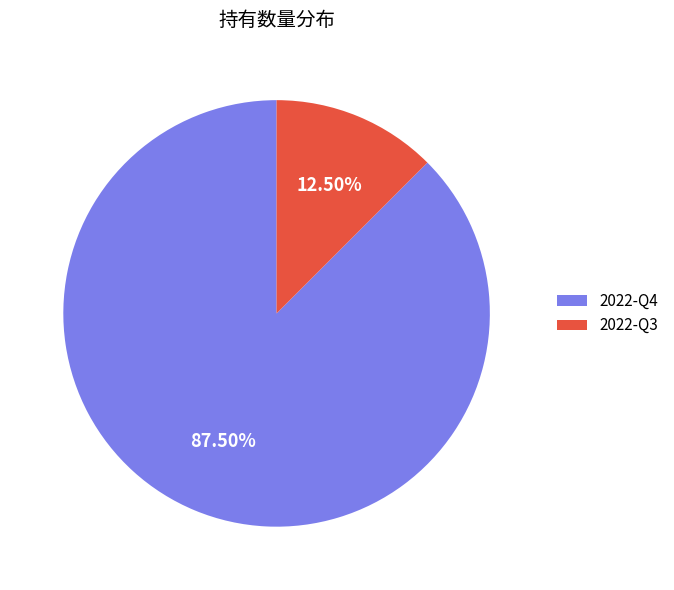

Approximately how many times larger is the value at 2022-Q3 compared to 2022-Q4?

0.1